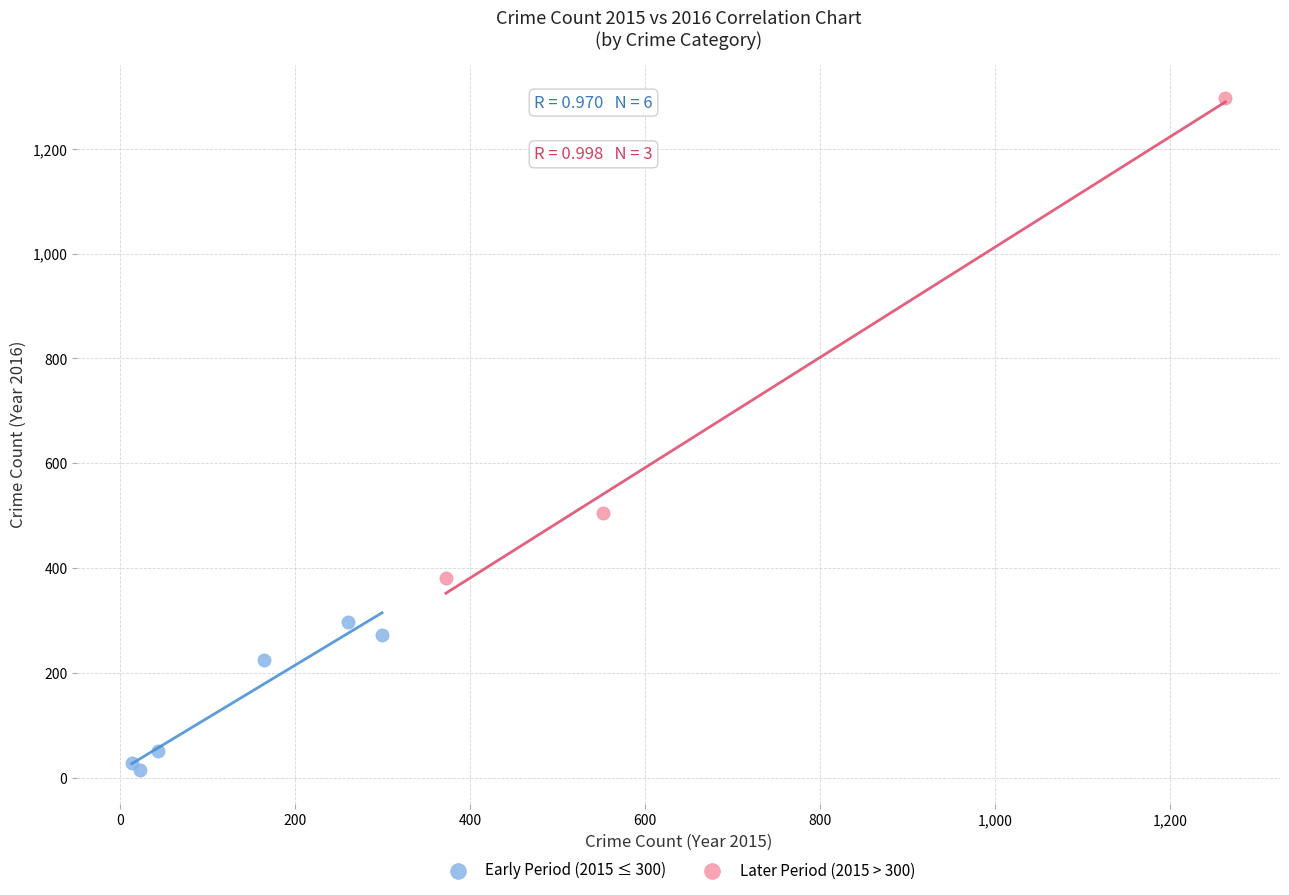

Which series has the widest spread of Y values?

Later Period (2015 > 300)